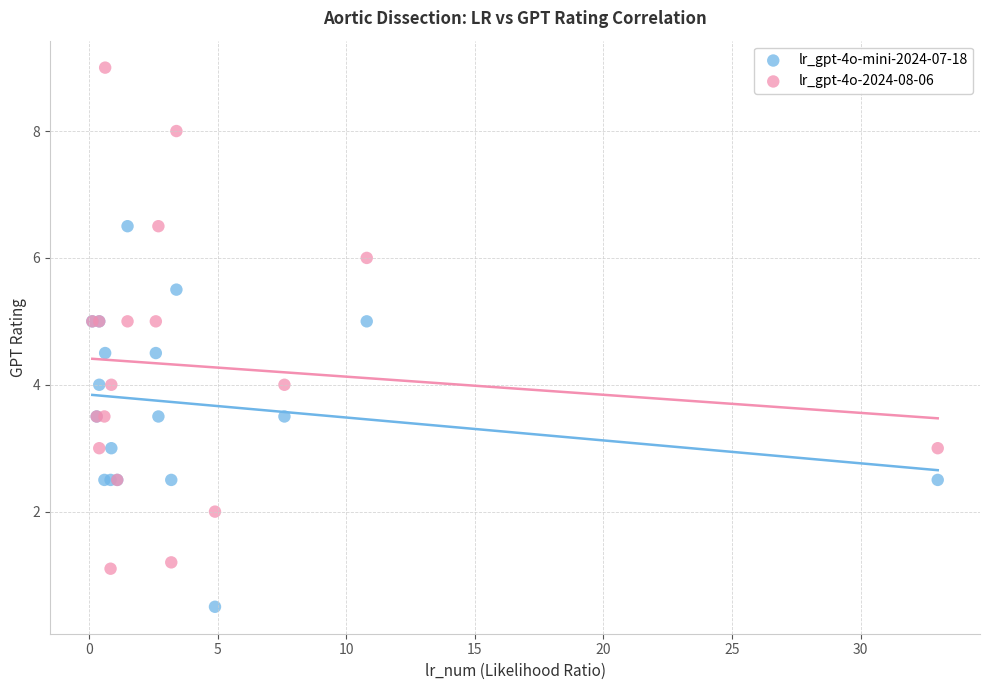

Which series contains the highest Y value?

lr_gpt-4o-2024-08-06